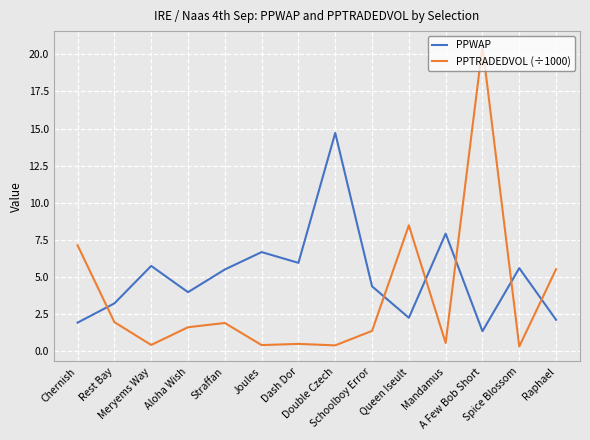

At which category does PPTRADEDVOL (÷1000) reach its first local valley?

Meryems Way